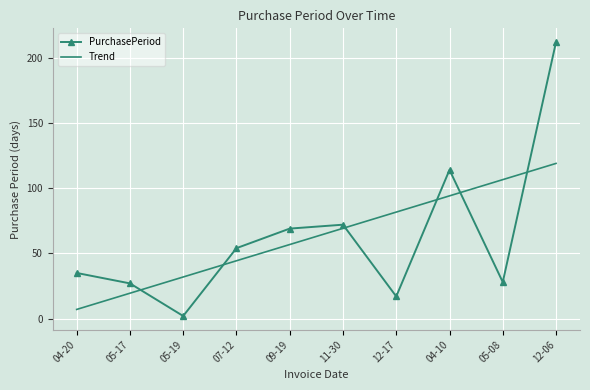

What position from the right is 11-30?

5